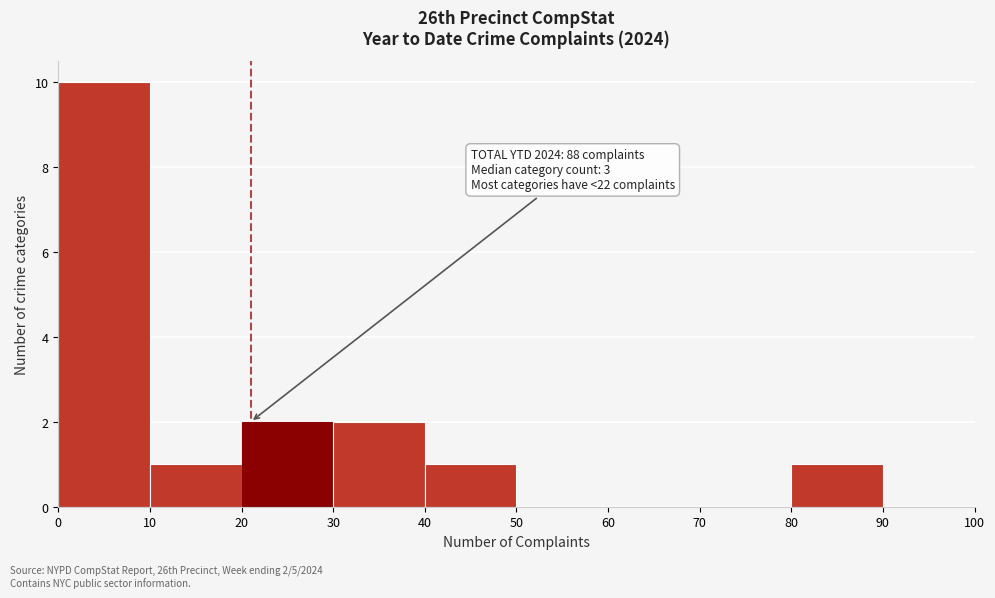

Over which range of the x-axis is the bar tallest?

0 to 10